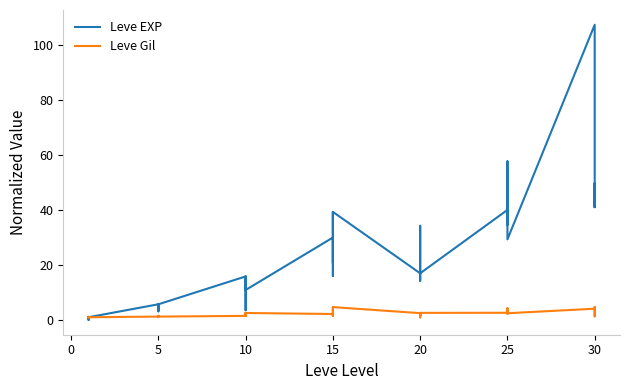

Is it true that Leve Gil equals 2.2 at 18?

True